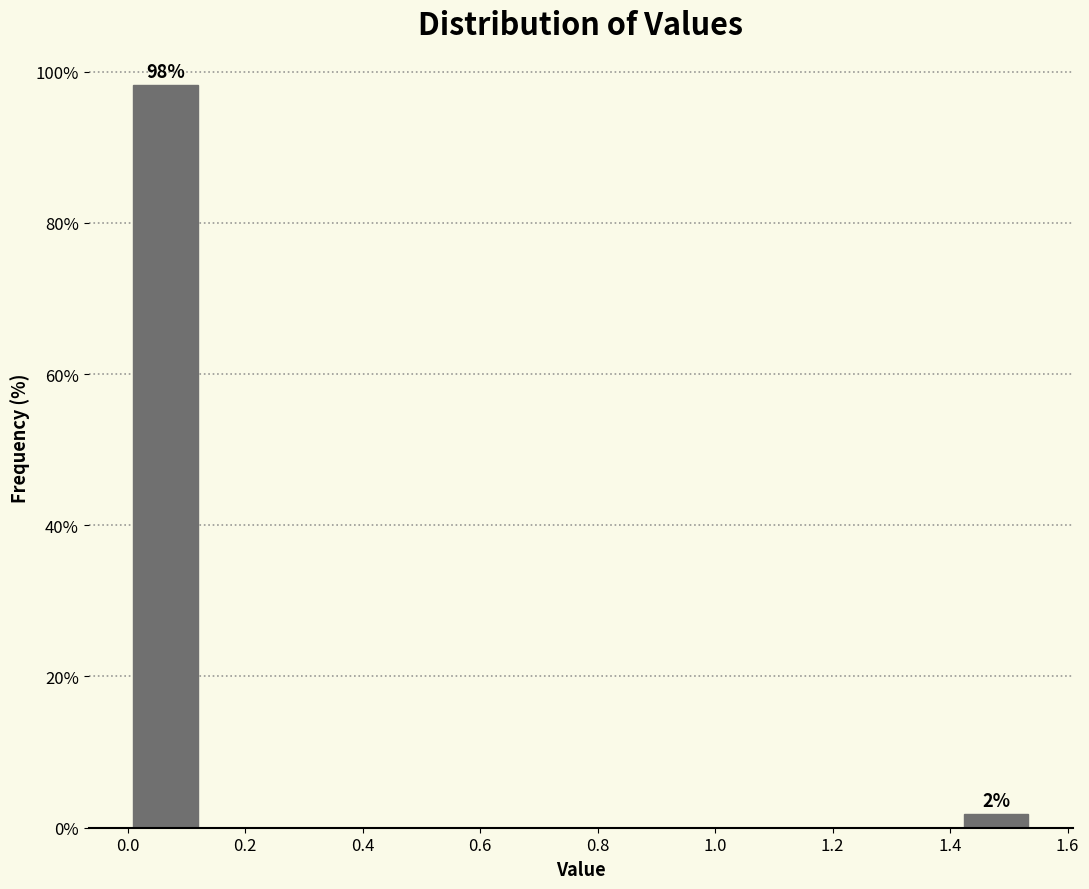

Which range on the x-axis has the tallest bar?

0.00 to 0.12